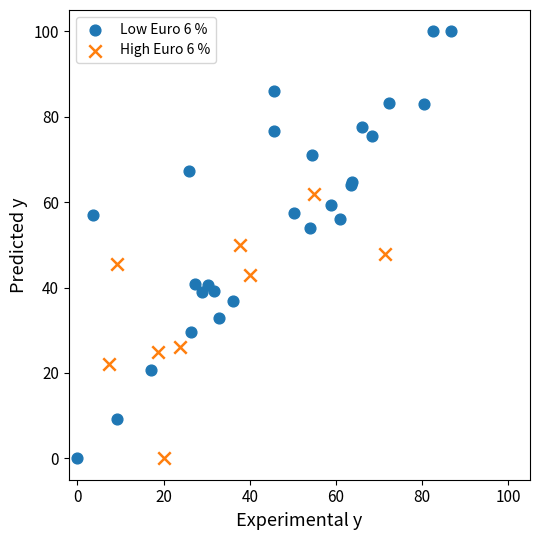

Which series has the largest Y range (max minus min)?

Low Euro 6 %